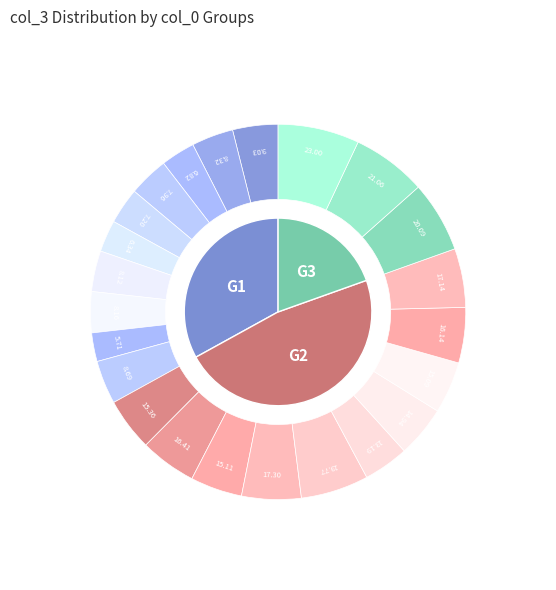

Does any single category account for the majority?

No